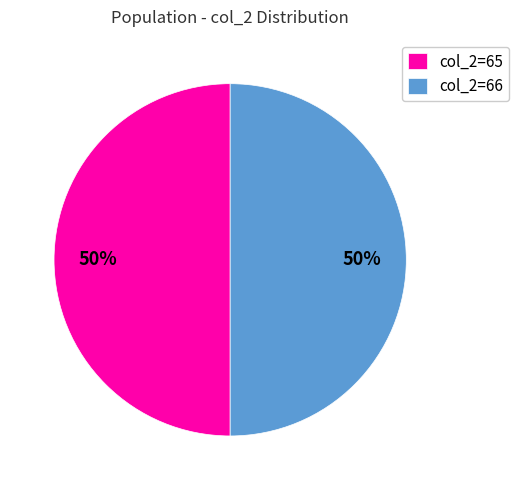

To the nearest percent, what percentage of the pie is col_2=66?

50%